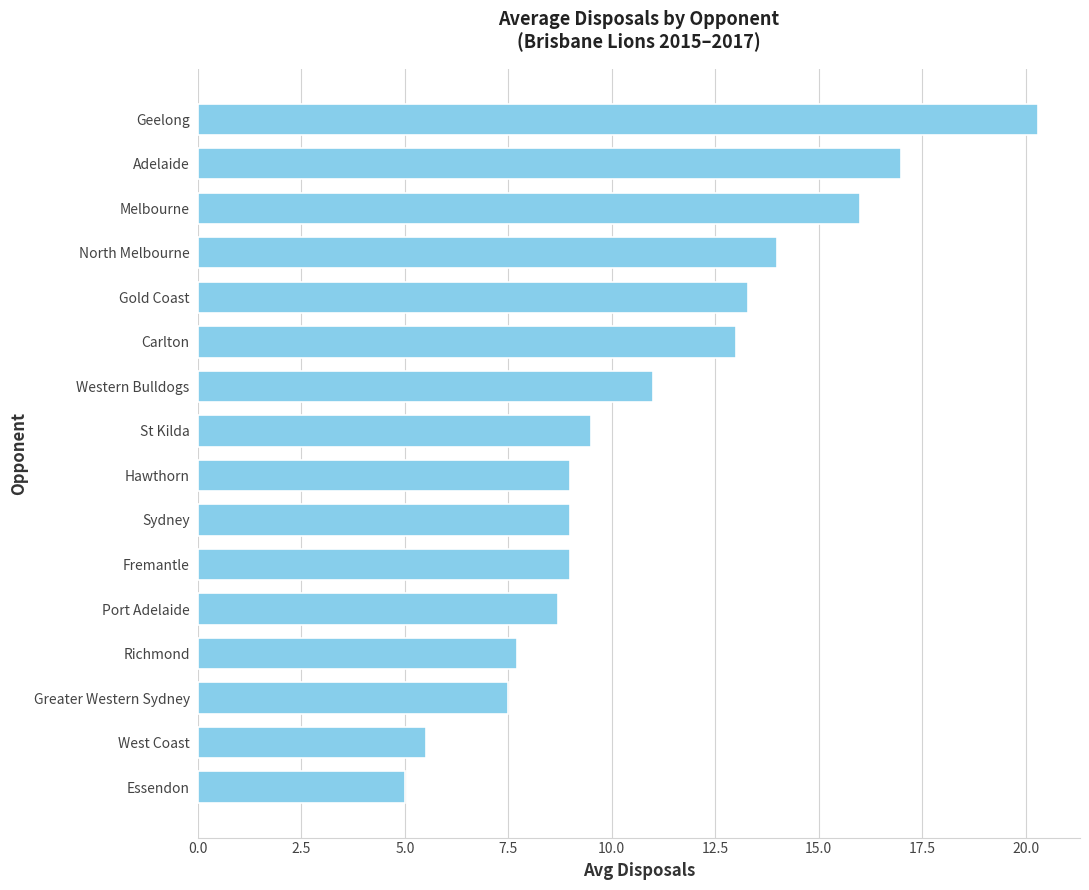

How many series are shown in this chart?

1